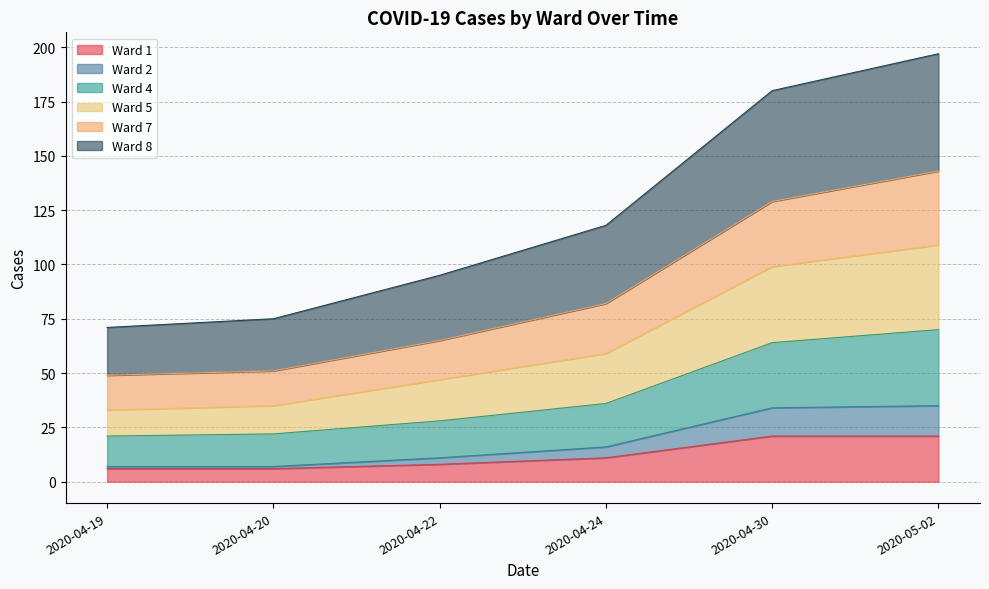

Which has a higher value, 2020-04-24 or 2020-04-19?

2020-04-24